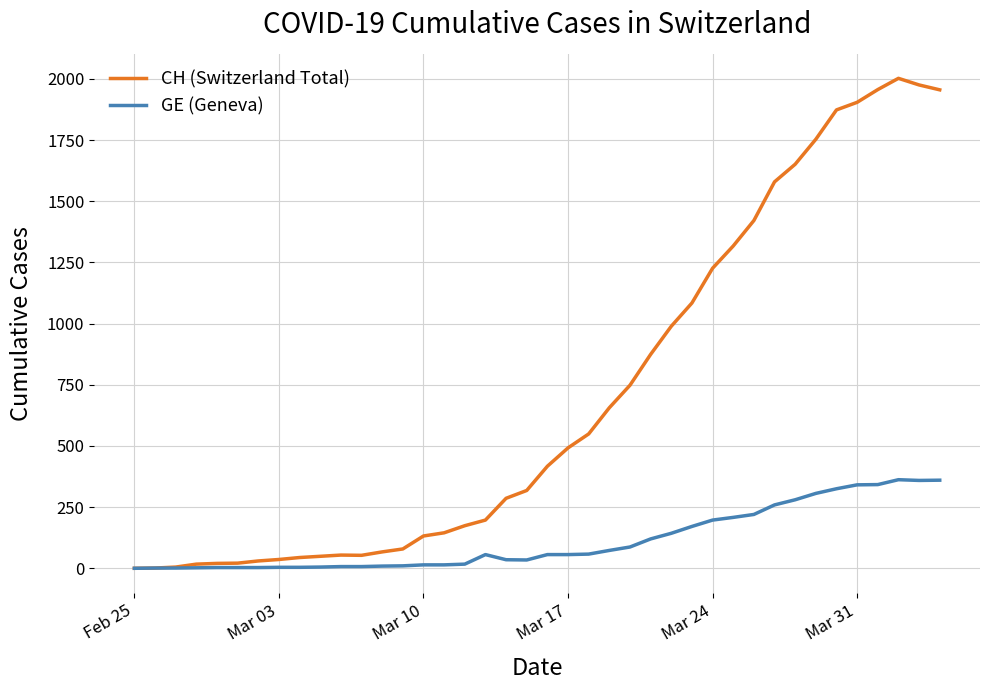

Does the chart display data point markers on the line(s)?

No